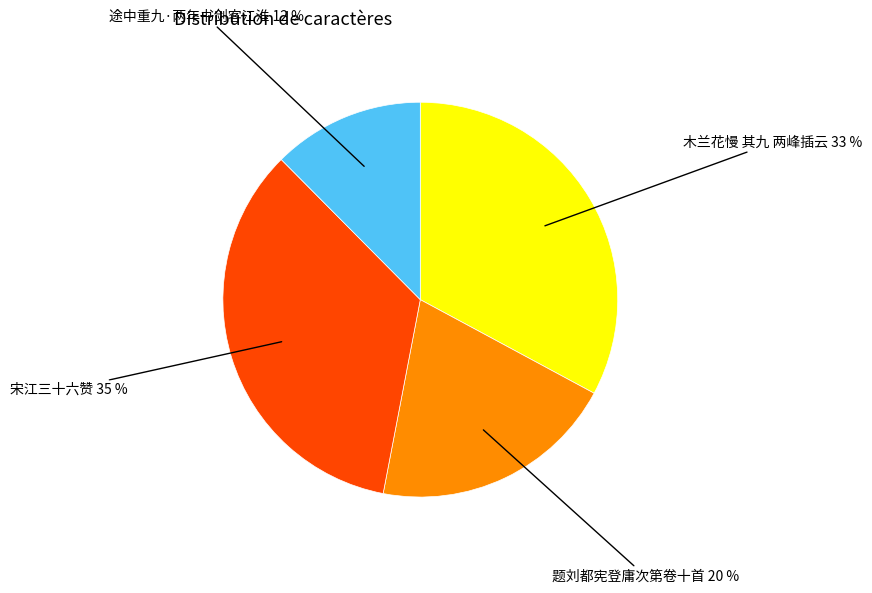

To the nearest percent, what is the average slice percentage?

25%